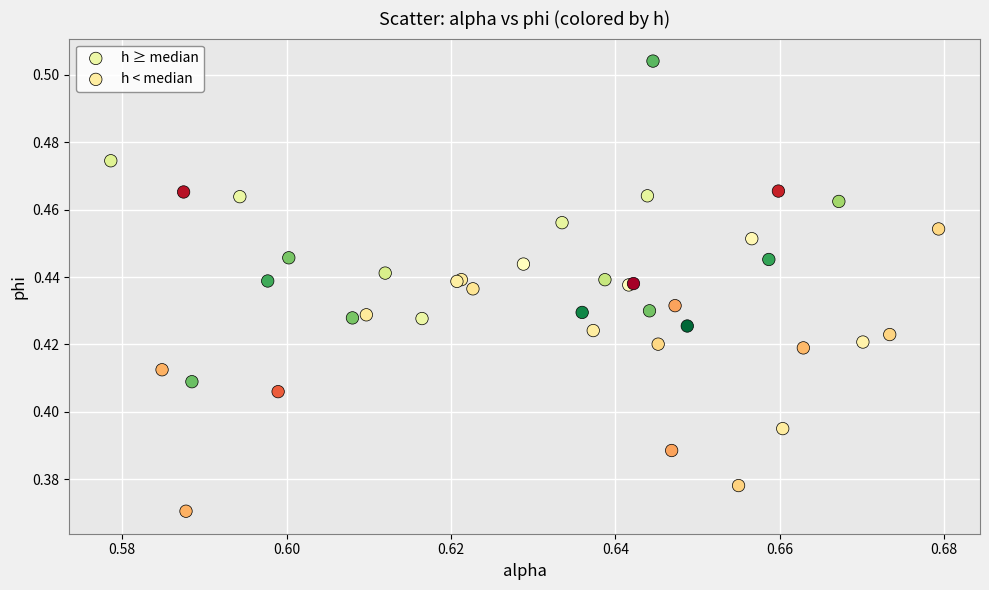

Which series reaches the maximum Y coordinate?

h ≥ median